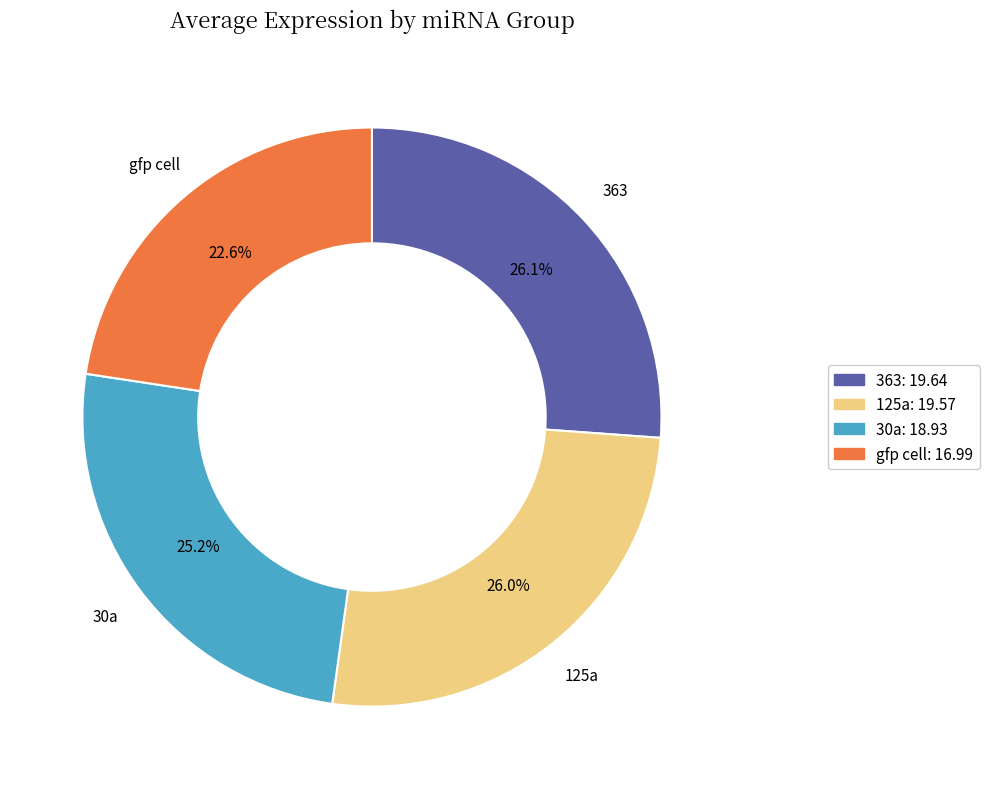

To the nearest percent, what percentage of the pie is 125a?

26%